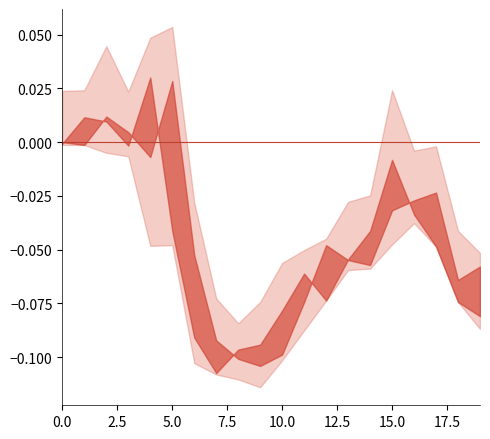

After their last crossing, which series has the higher values: open or close?

close